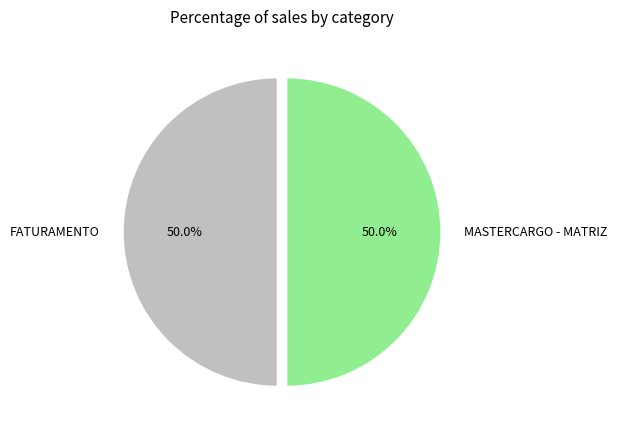

What is the ratio of the value at FATURAMENTO to the value at MASTERCARGO - MATRIZ?

1.0